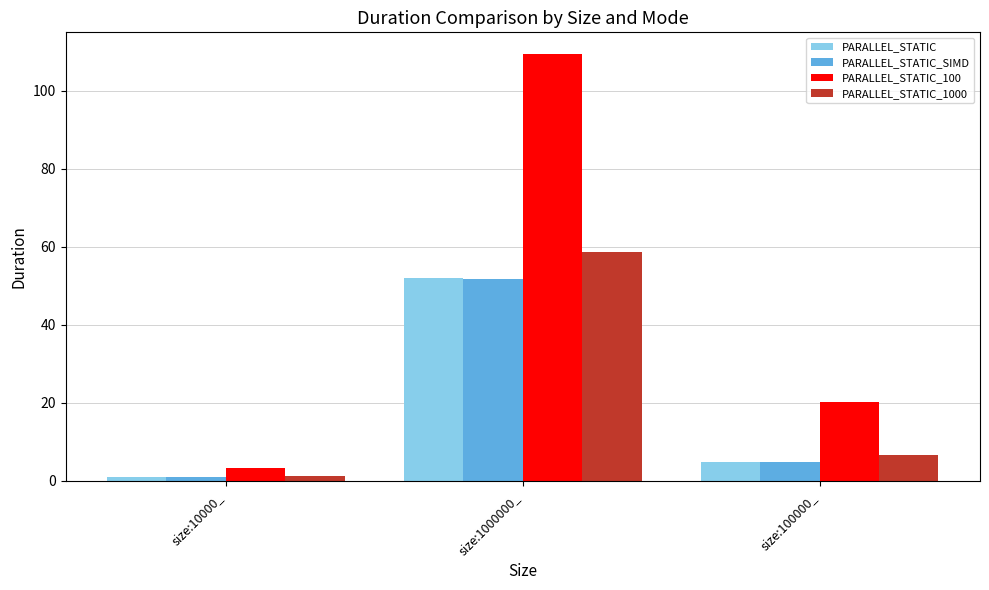

Between size:10000_ and size:100000_, which series saw the biggest shift?

PARALLEL_STATIC_100